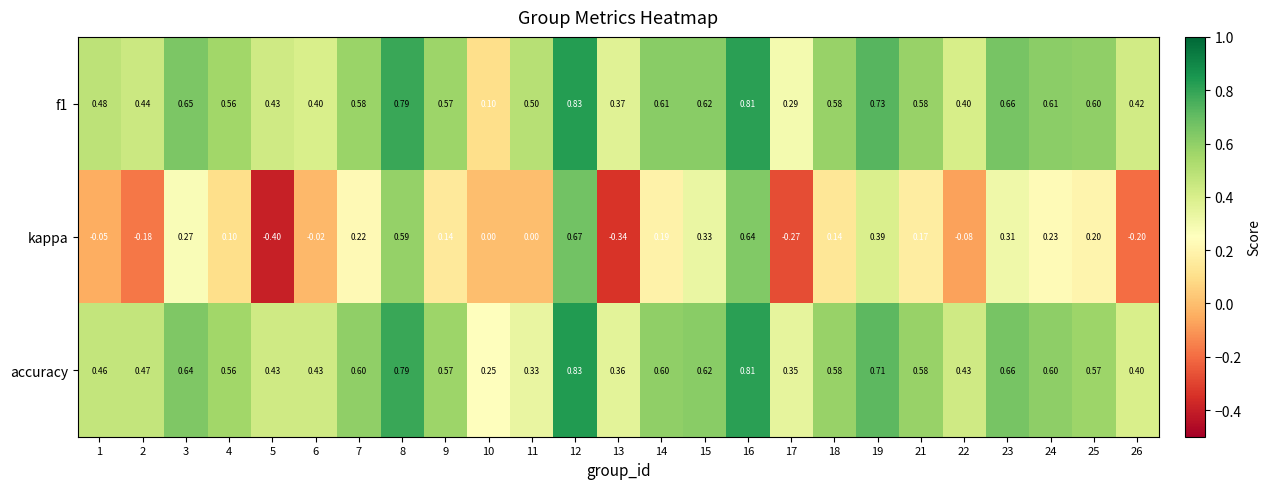

Which series changed the most between 15 and 21?

kappa